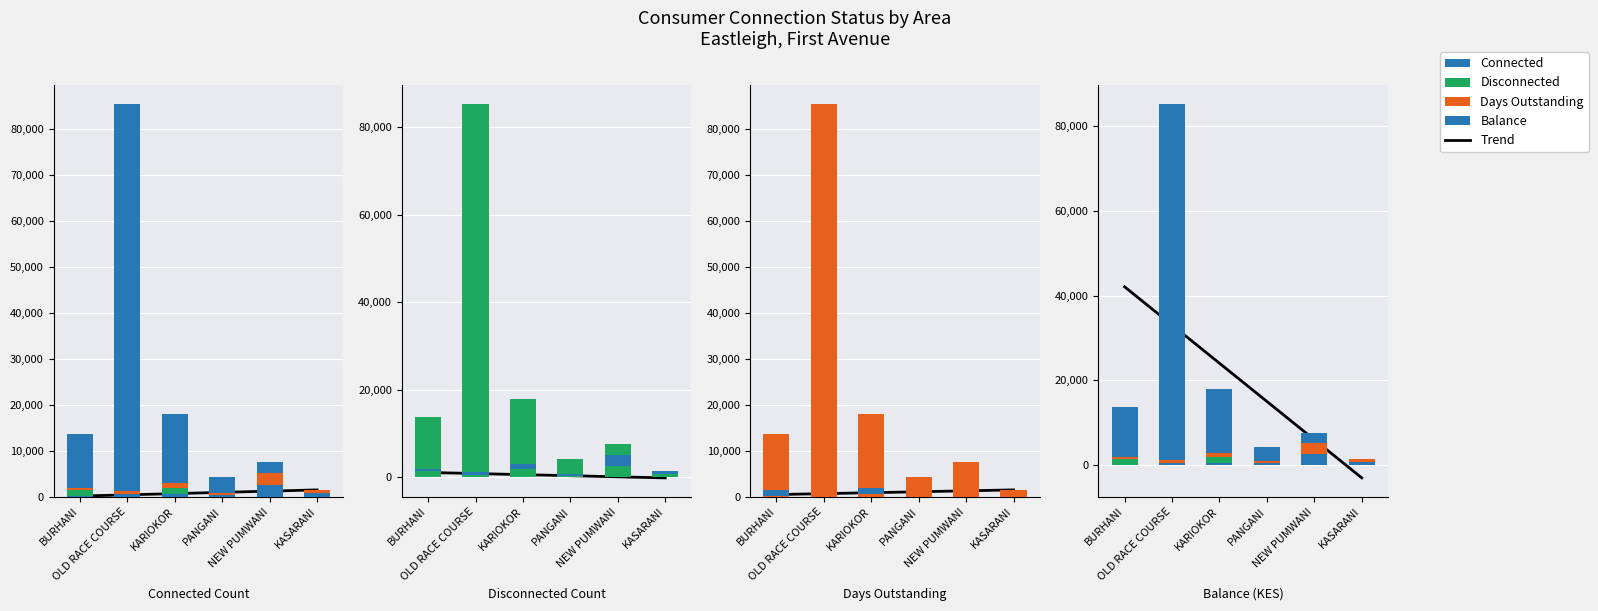

What is the value of the Balance bar at the 5th from the left?

2500.0